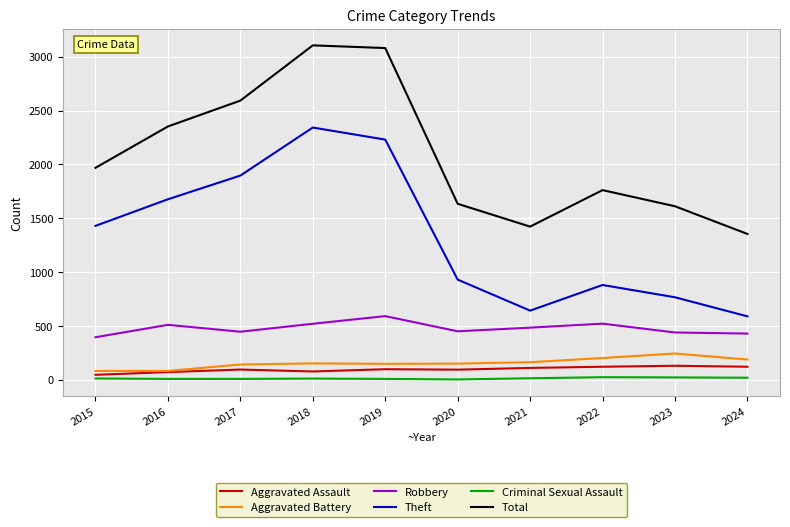

What is the difference between the maximum and second lowest values in the Aggravated Battery series?

162